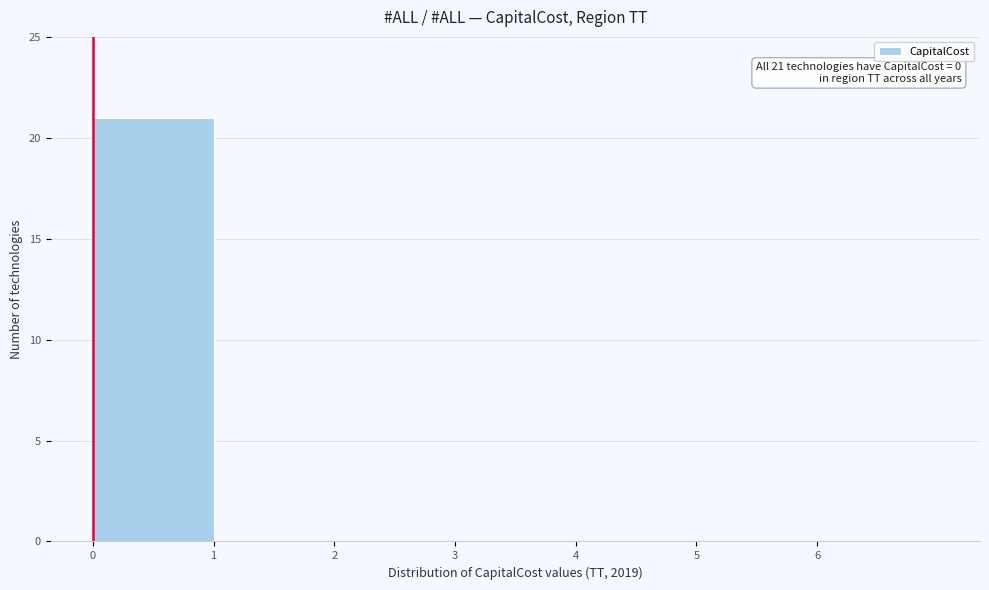

Which range on the x-axis has the tallest bar?

0 to 1